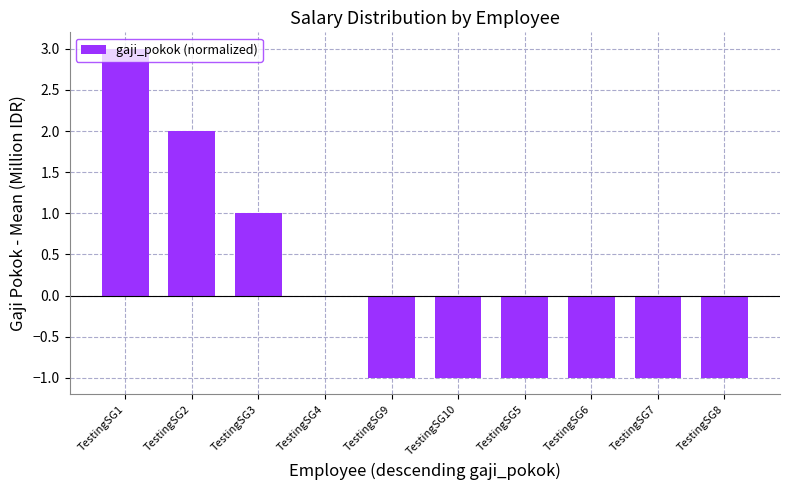

The value at TestingSG1 is 3. True or false?

True